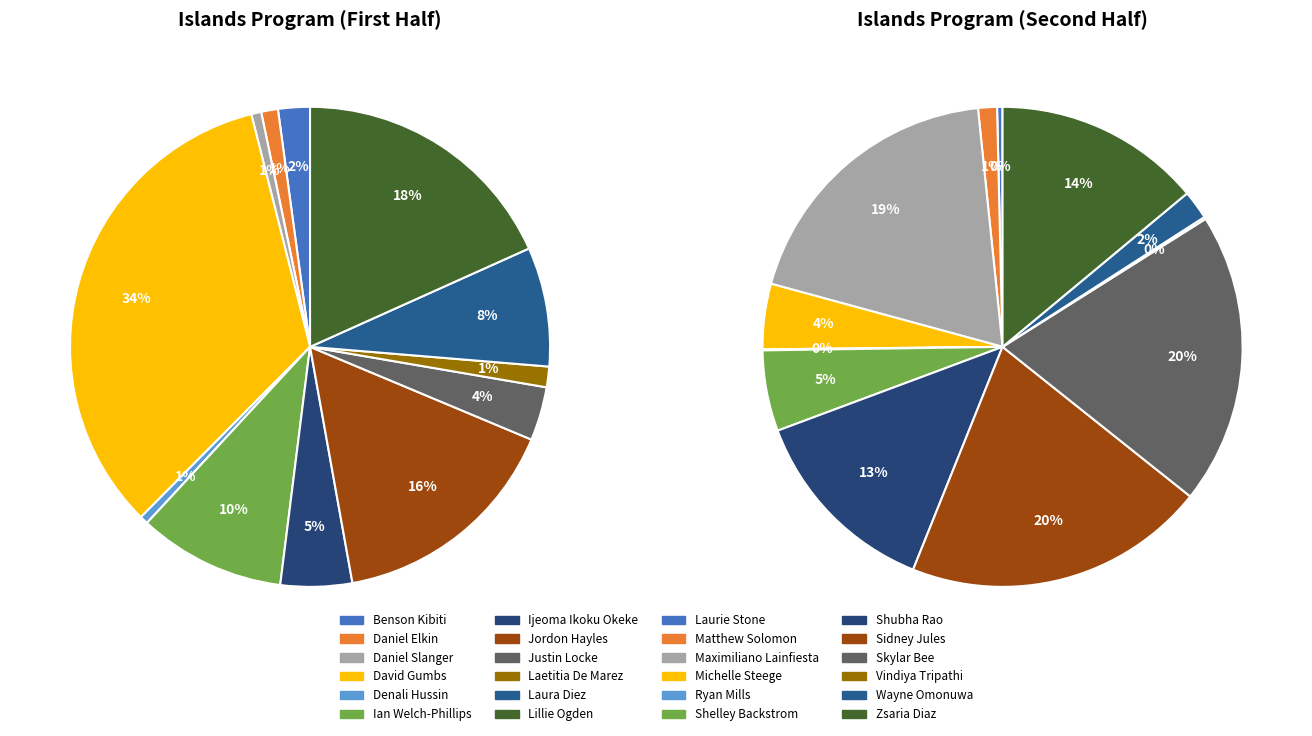

To the nearest percent, what percentage of the pie is David Gumbs?

34%